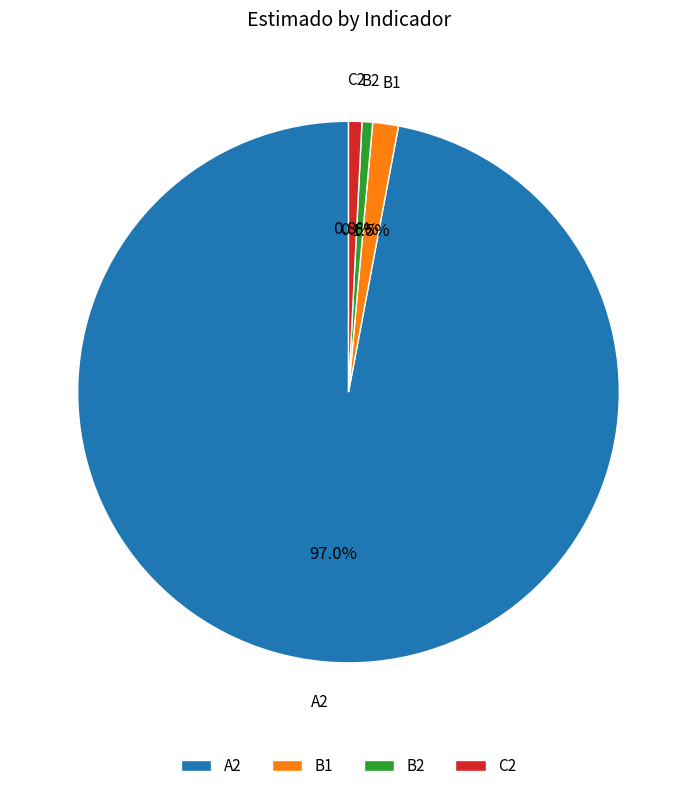

Count the number of slices in the pie.

4